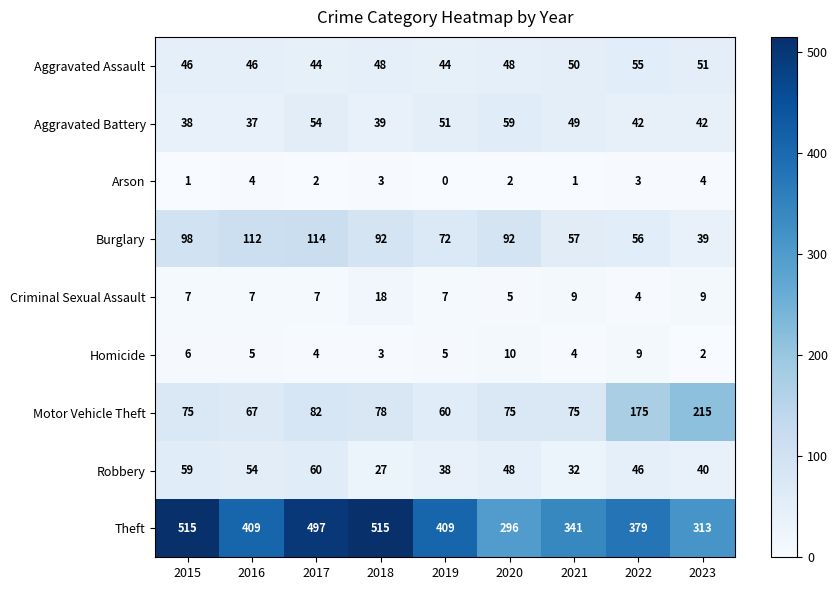

True or false: Aggravated Assault has a value of 51 at 2023.

True